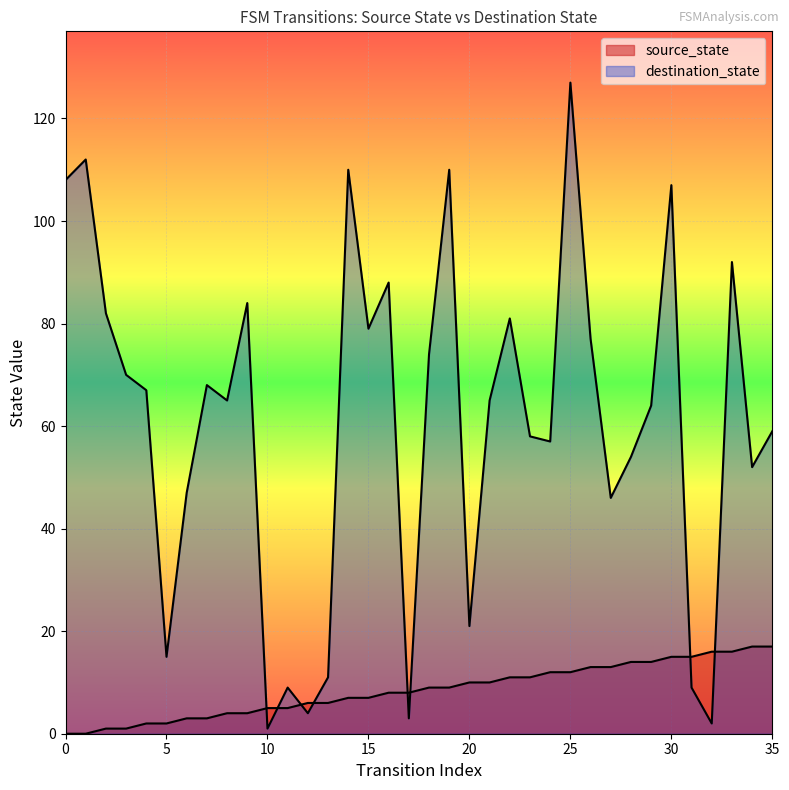

Which series has the widest spread of values?

destination_state